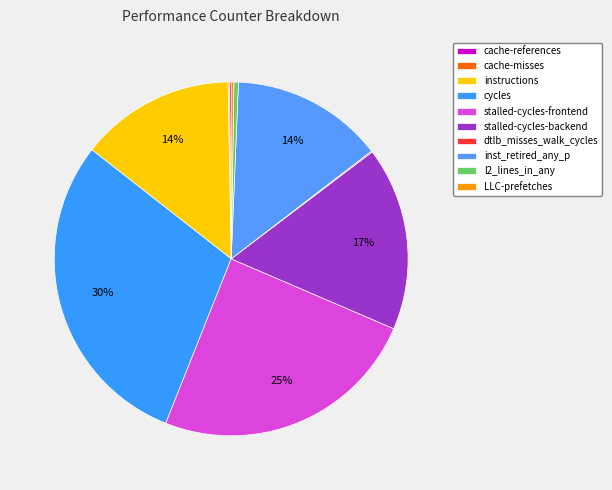

True or false: l2_lines_in_any accounts for 0% of the total.

True